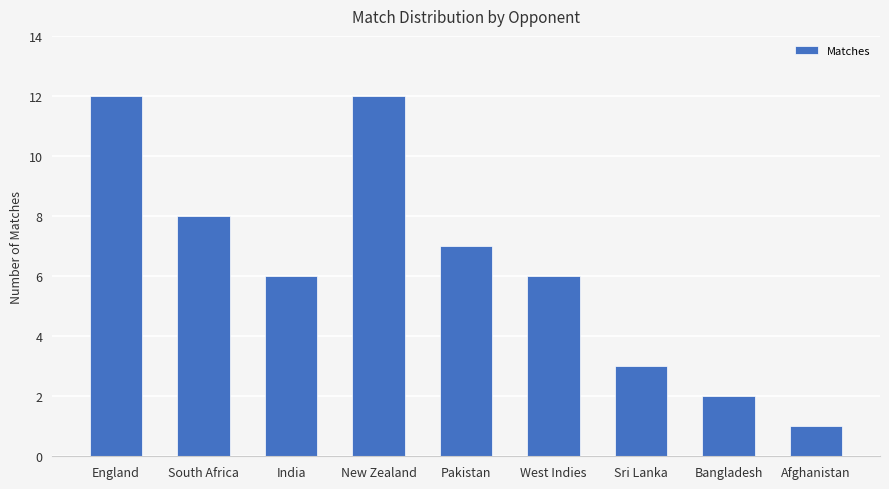

Does the chart contain any negative values?

No